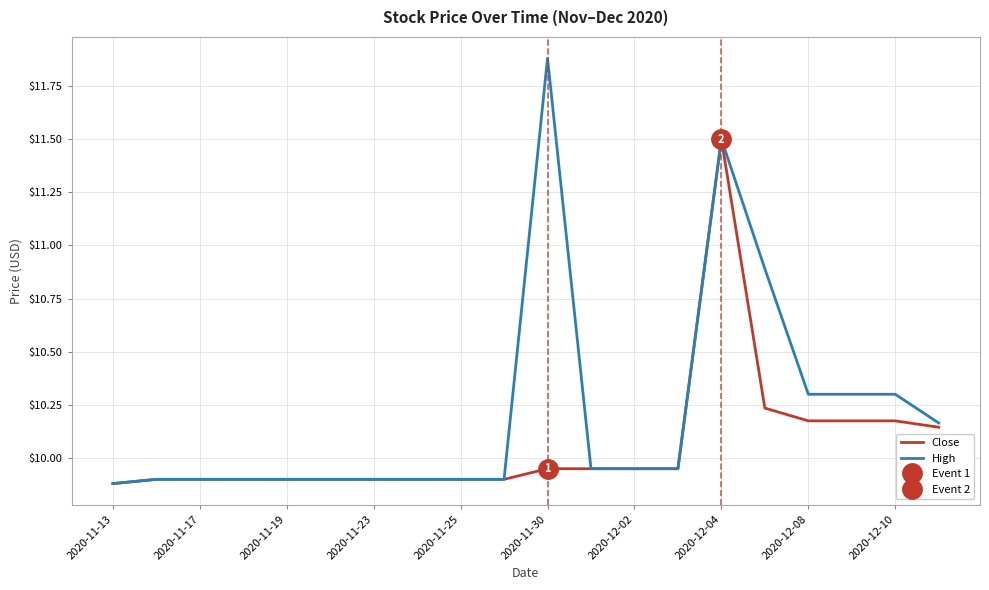

Is this an area chart (filled region under the line)?

No